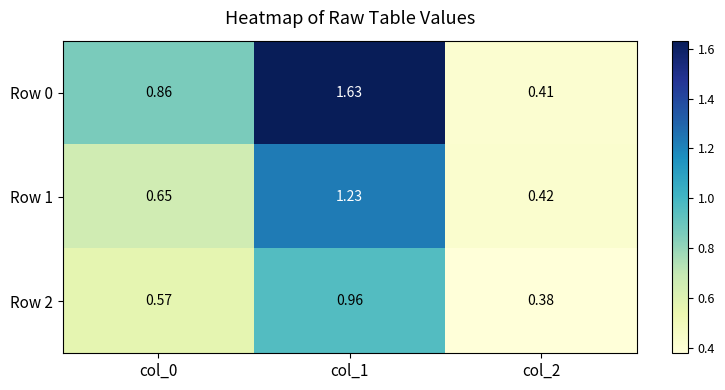

Between col_0 and col_2, which series saw the biggest shift?

Row 0